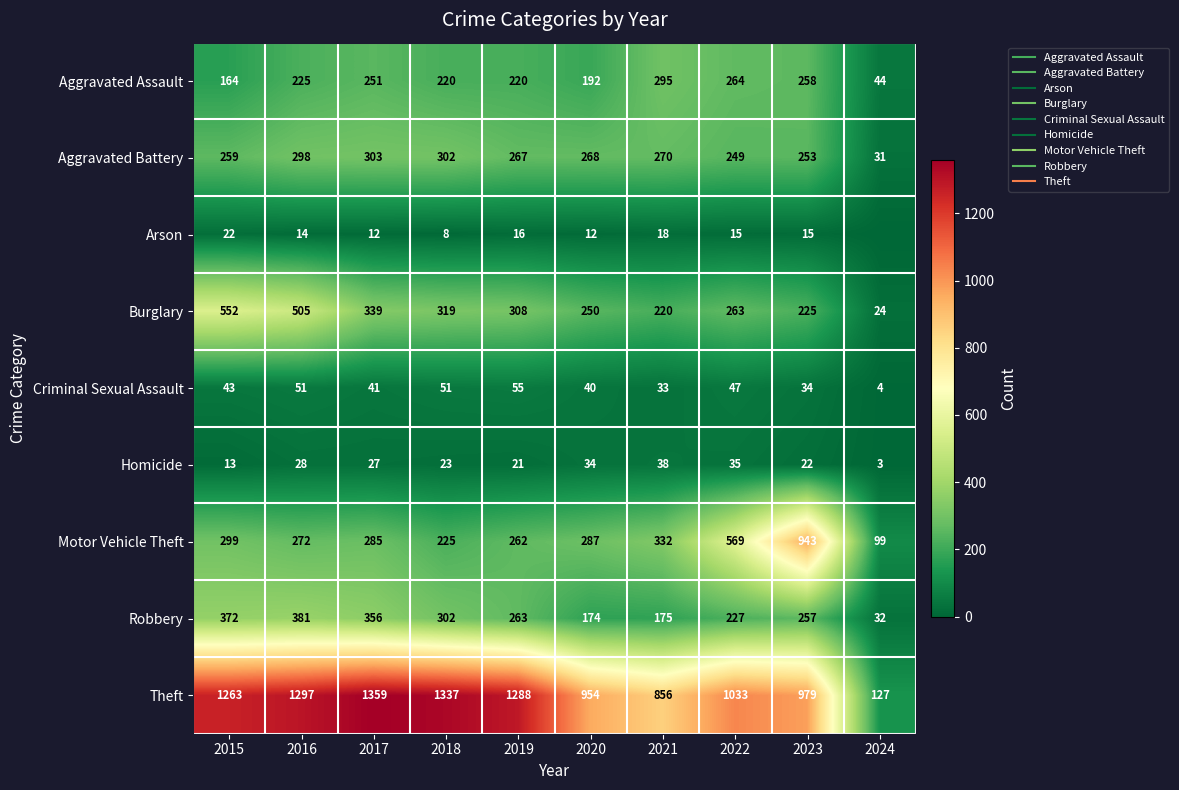

What is the difference between the second highest and second lowest values in the Criminal Sexual Assault series?

18